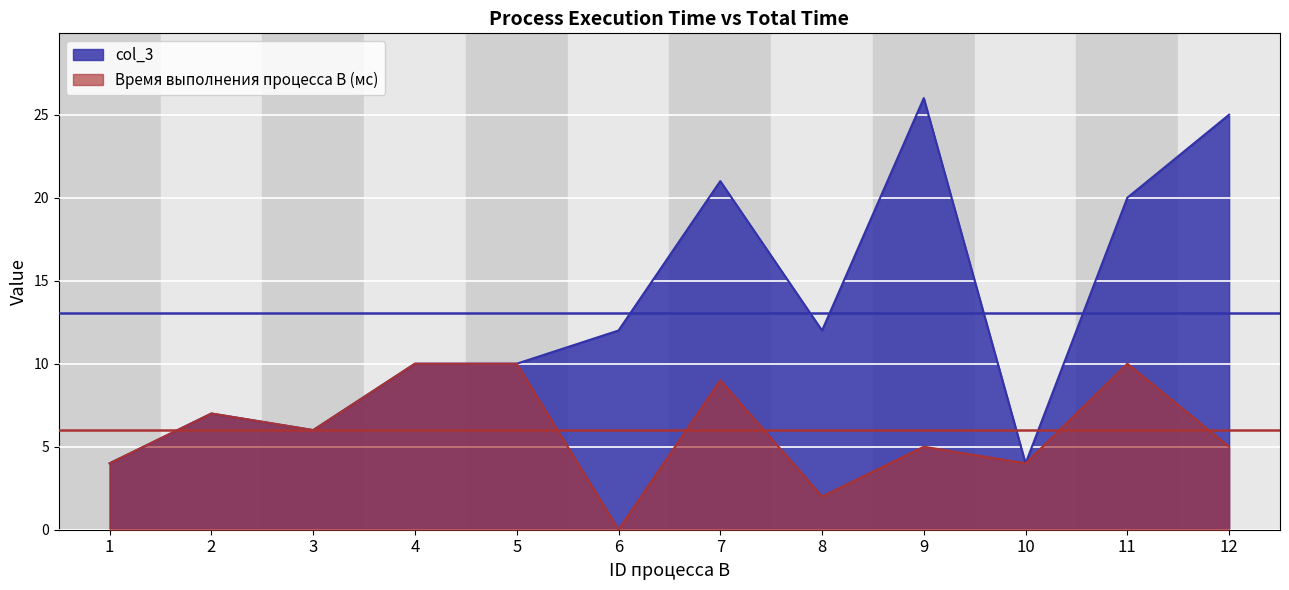

Reading left to right, extract all data points from this chart.

col_3: 4	7	6	10	10	12	21	12	26	4	20	25
Время выполнения процесса B (мс): 4	7	6	10	10	0	9	2	5	4	10	5